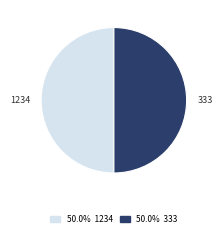

Count the number of slices in the pie.

2